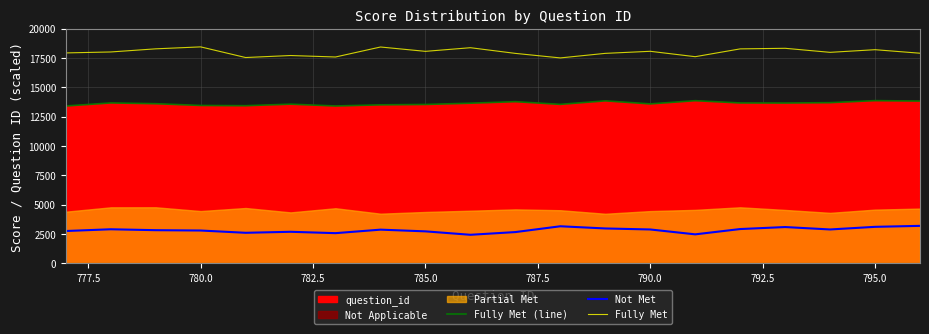

What value does the Not Met series have at 780.0, to the nearest 100?

2800